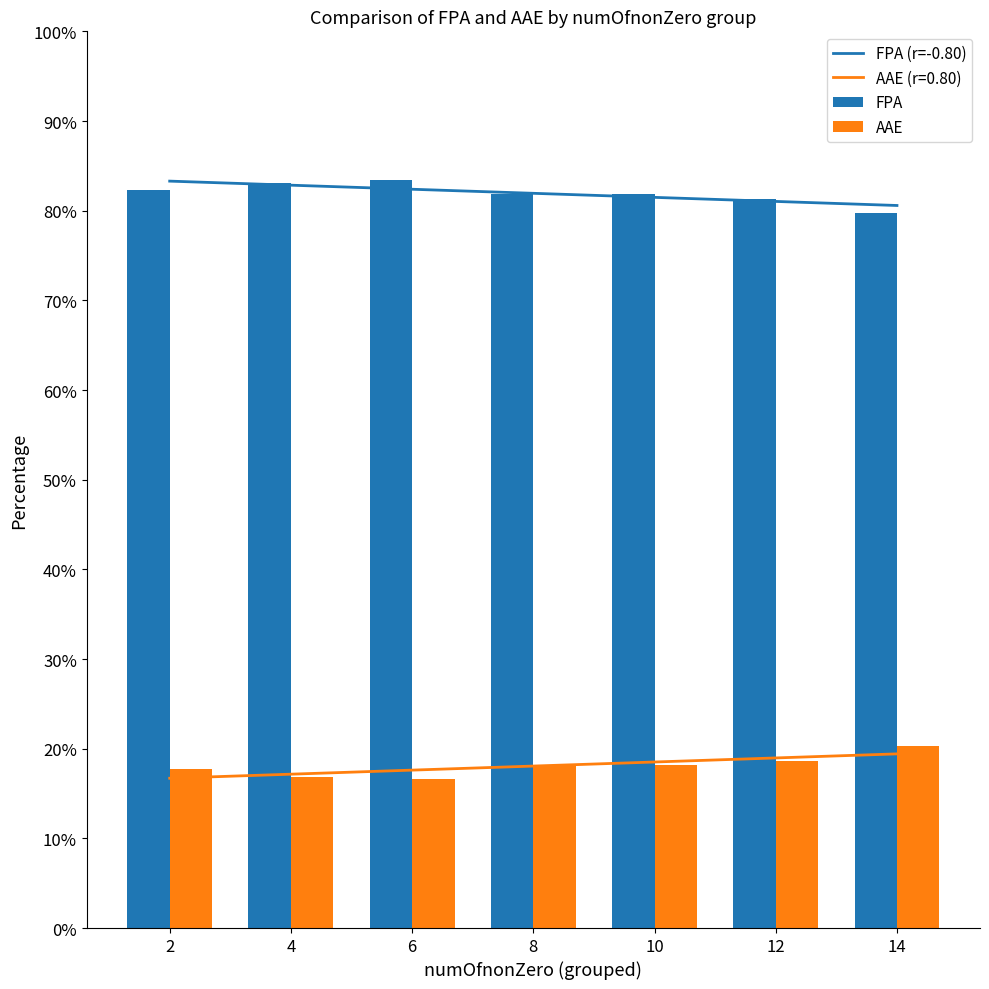

Which series changed the most between 2 and 8?

FPA (r=-0.80)